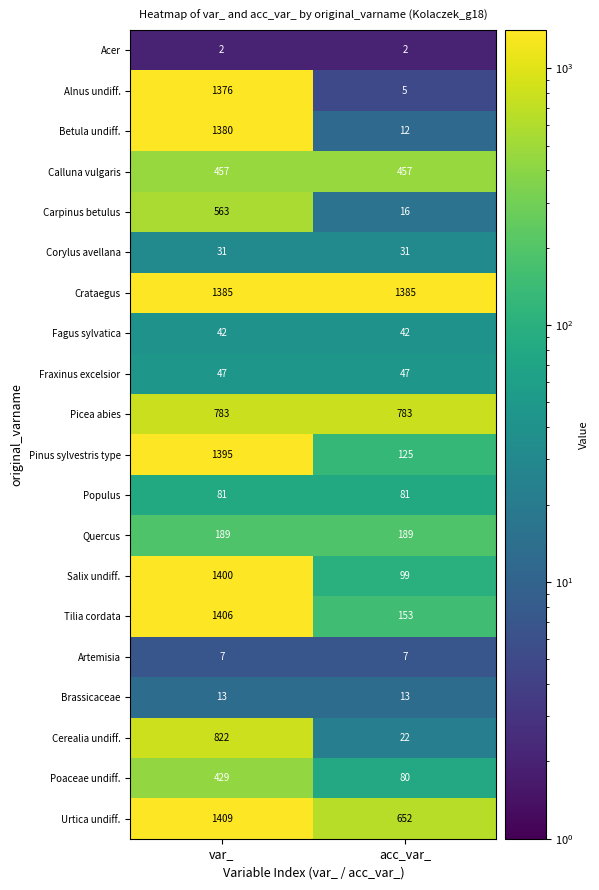

What value does the Fraxinus excelsior series have at acc_var_?

47